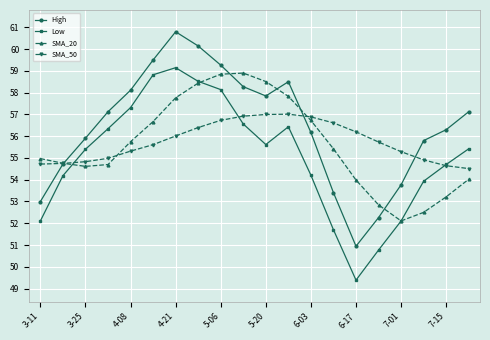

What is the average value of the High series?

56.4